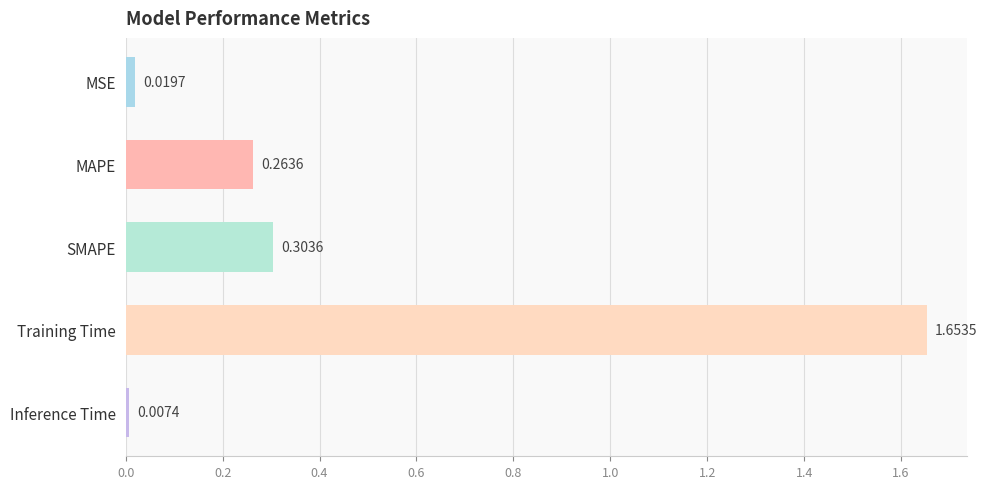

Rank the categories by value from lowest to highest.

Inference Time, MSE, MAPE, SMAPE, Training Time